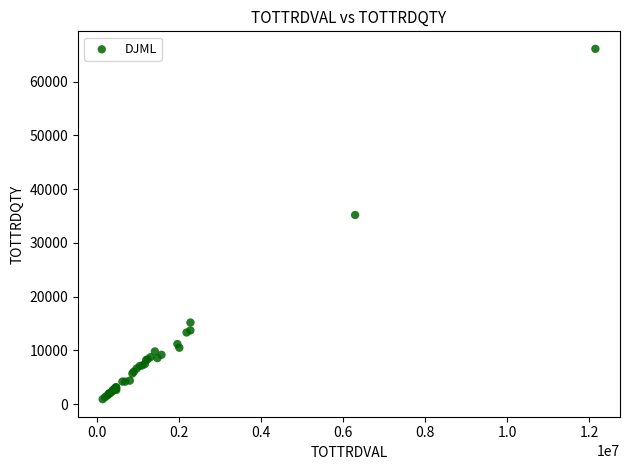

What Y value in the scatter plot is closest to 33501?

35183